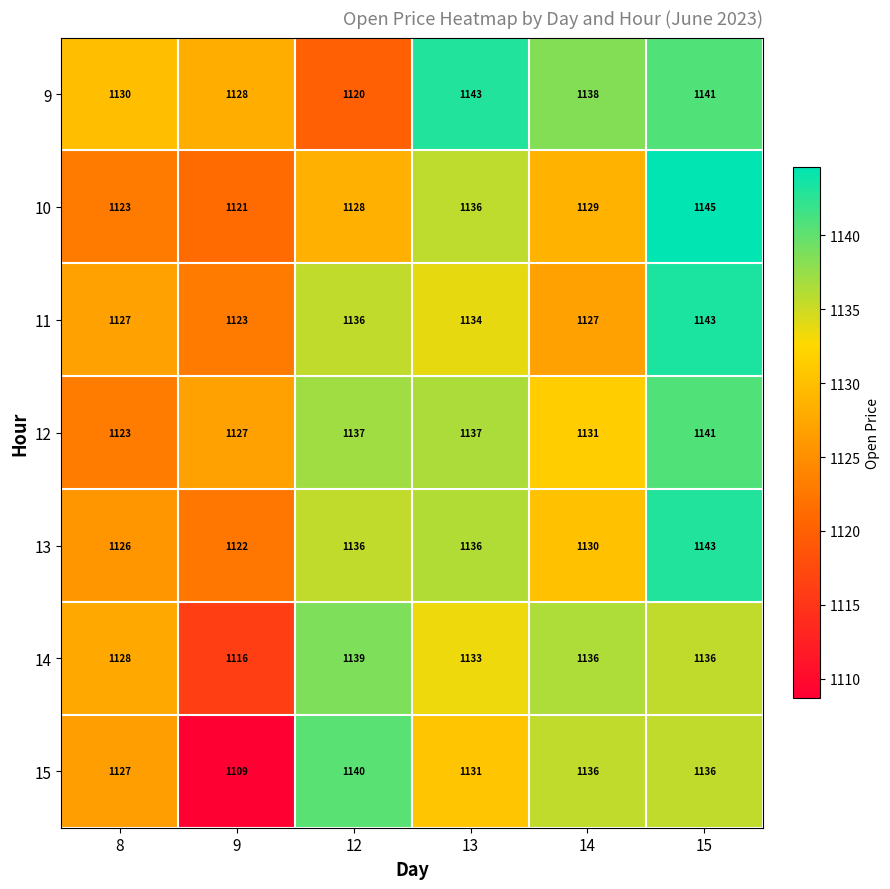

The 9 series shows 1138 at 14. True or false?

True